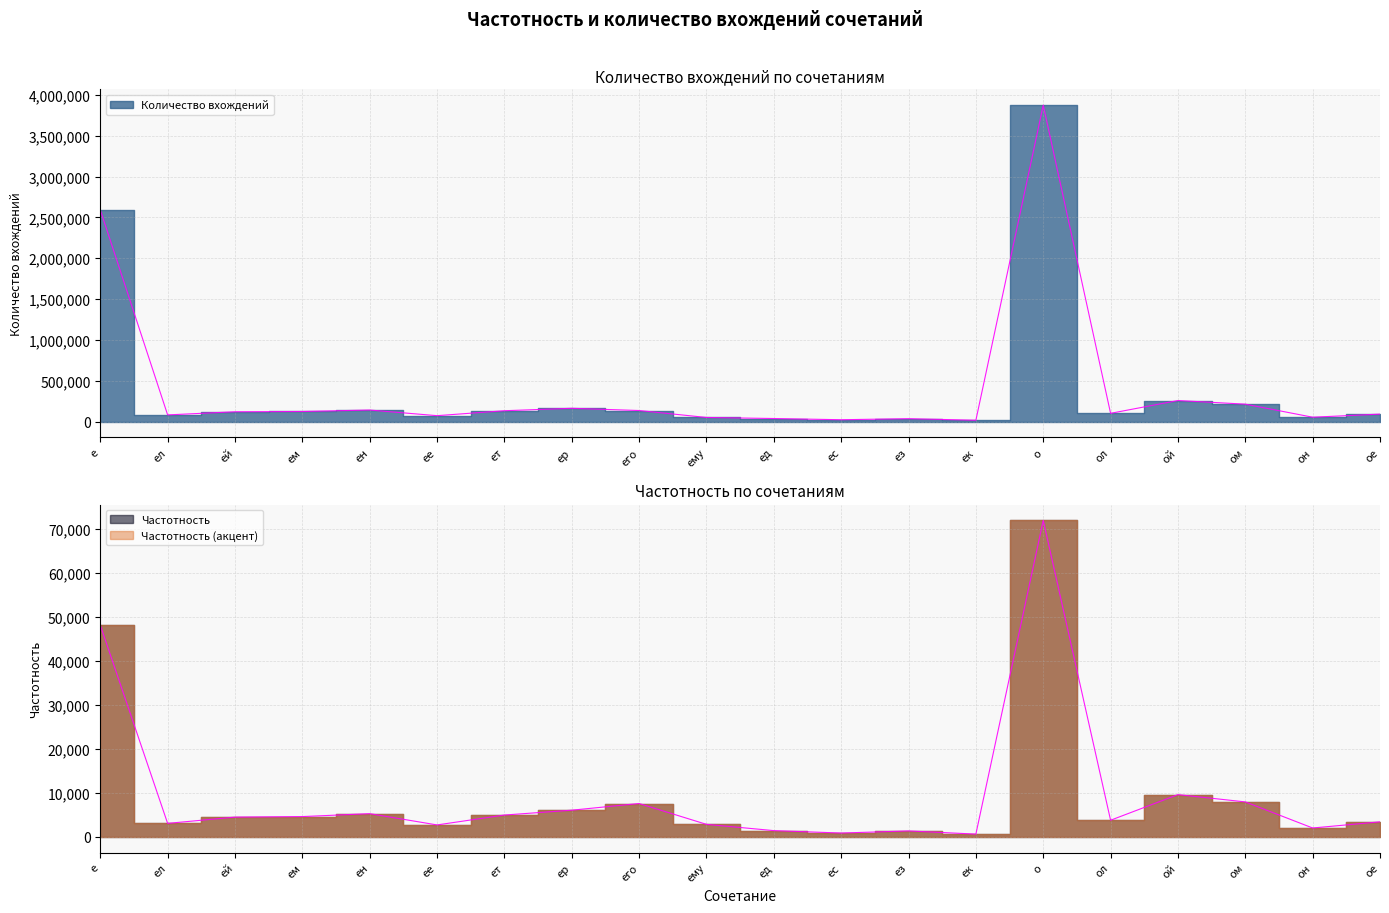

True or false: Количество вхождений and Частотность cross at least once.

False